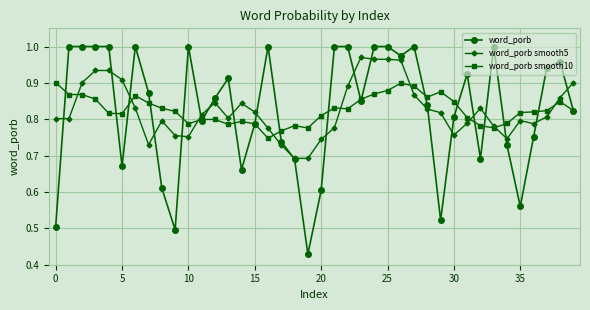

At how many categories does at least one series exceed 0?

40